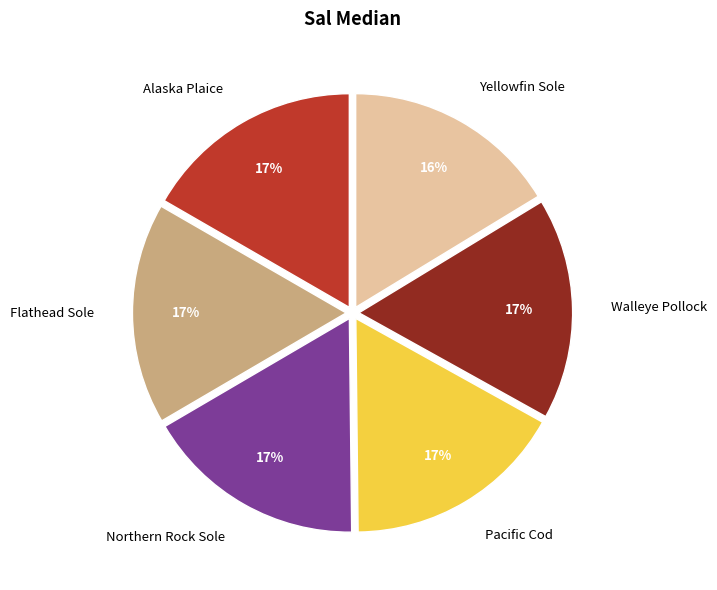

Approximately how many times larger is the value at Walleye Pollock compared to Flathead Sole?

1.0